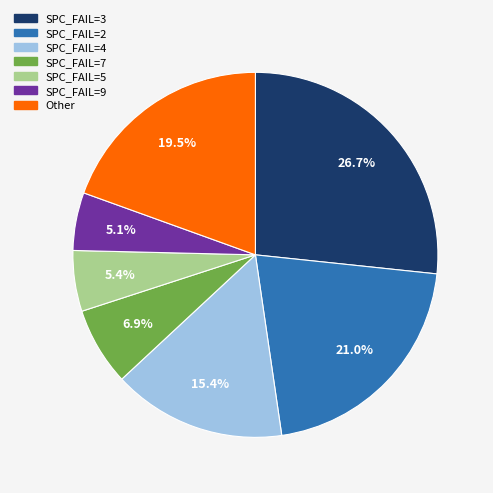

To the nearest percent, what is the average slice percentage?

14%